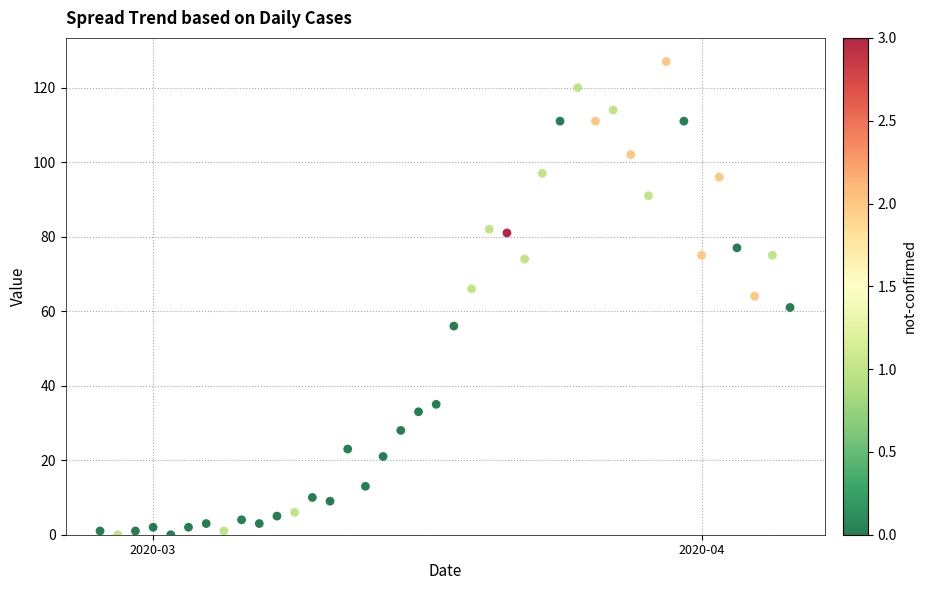

What is the range of Y values (max minus min)?

127